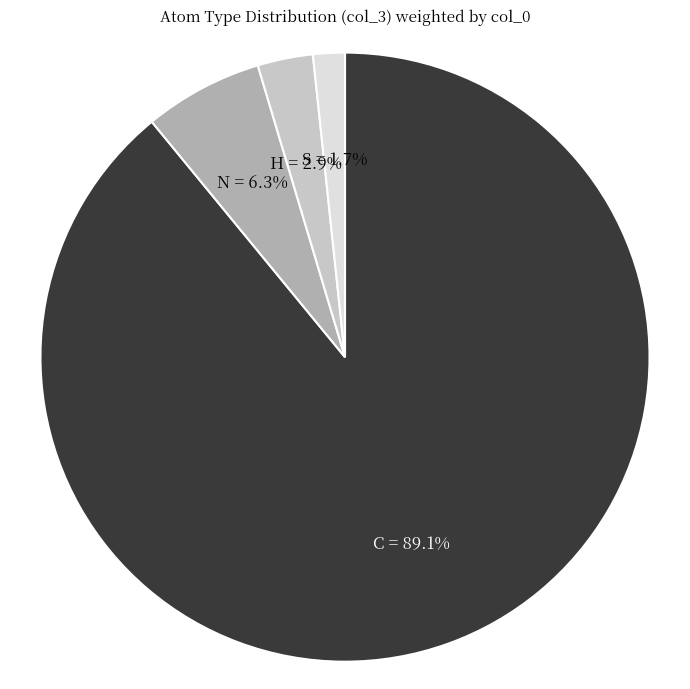

The H slice represents 3% of the pie. True or false?

True